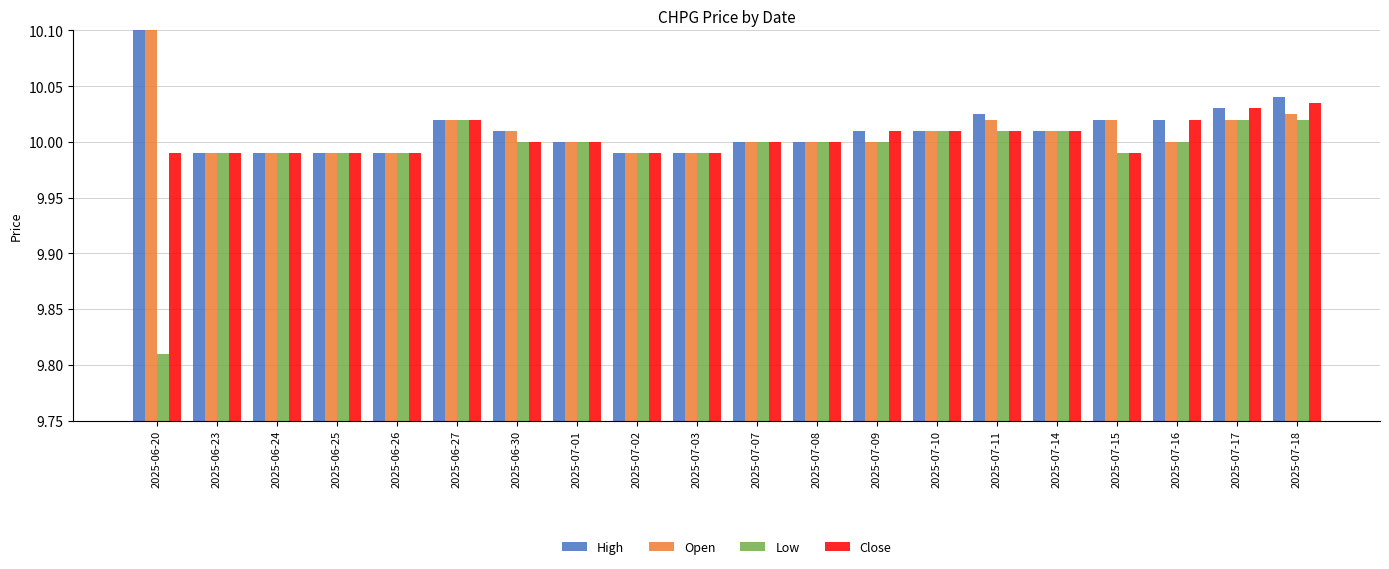

What position from the left is 2025-07-10?

14